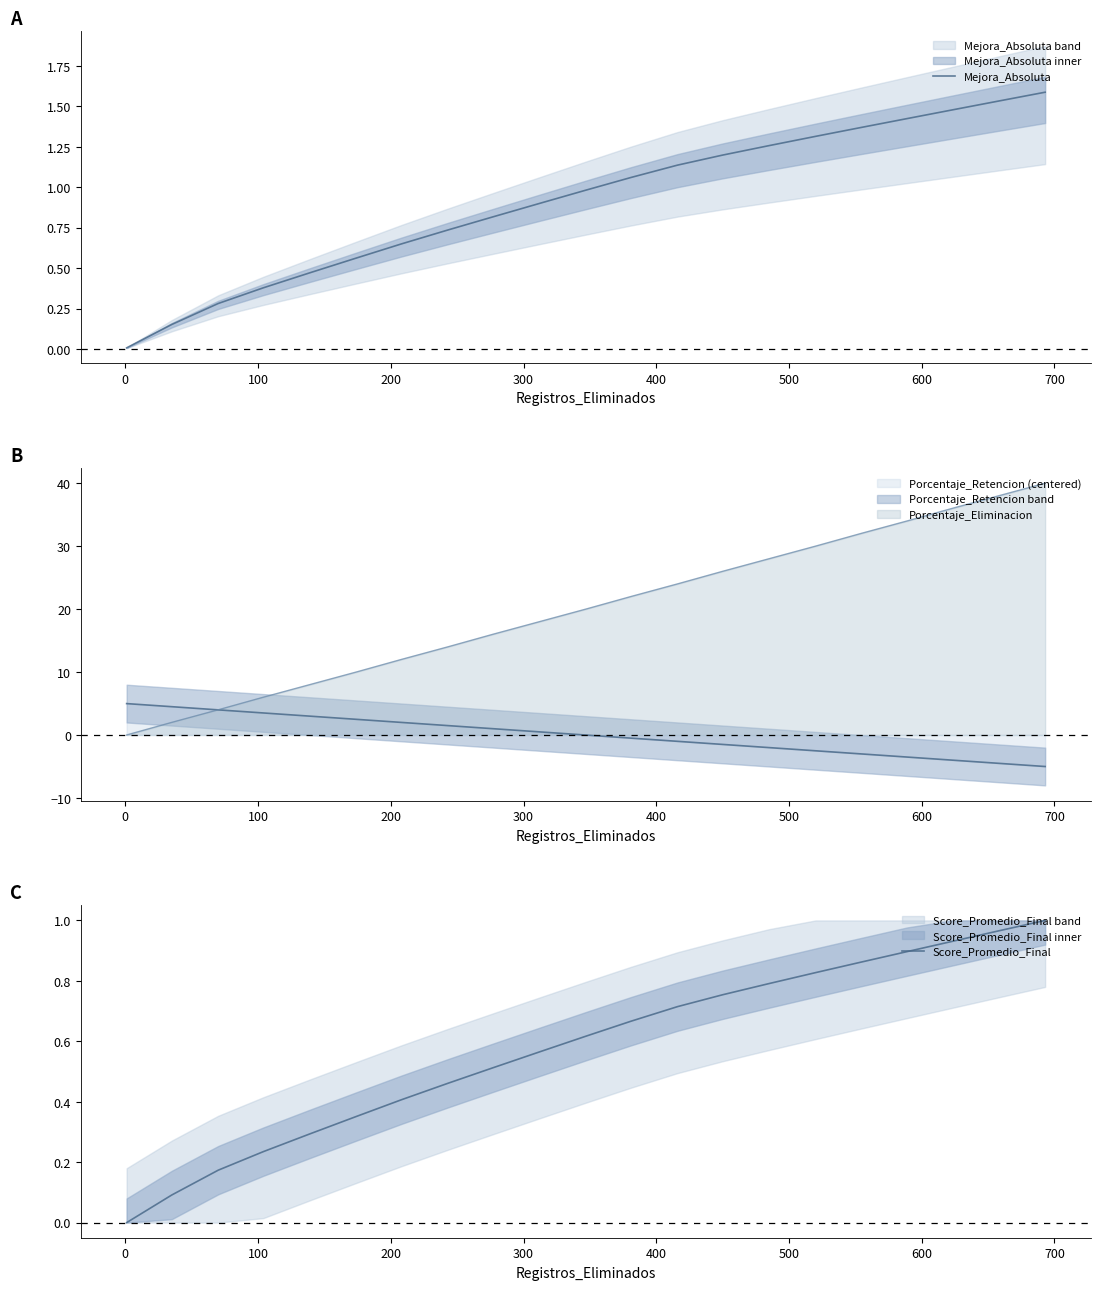

The Score_Promedio_Final series shows 0.1 at 100. True or false?

False